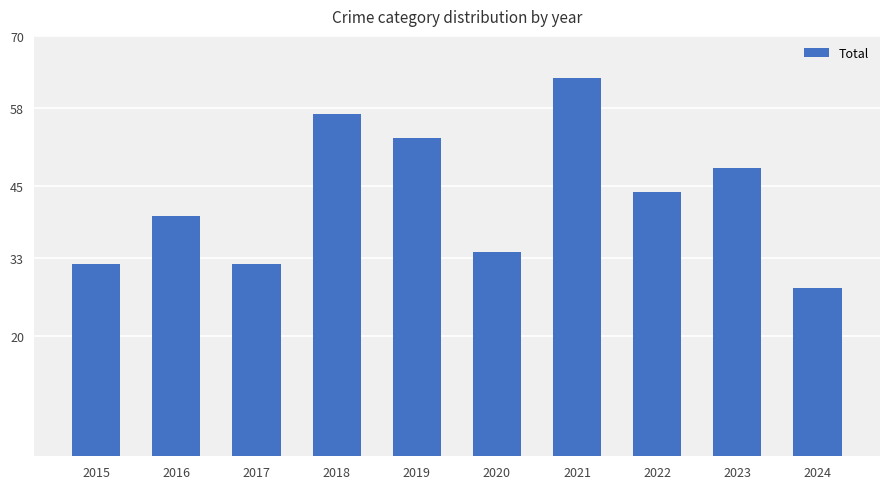

What is the value of the 8th bar from the left?

44